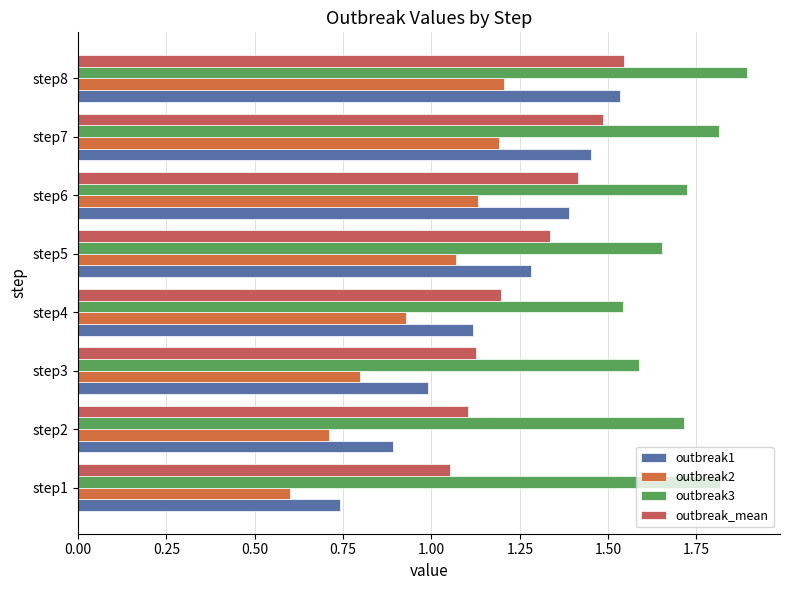

What are all the series names shown in the legend?

outbreak1, outbreak2, outbreak3, outbreak_mean